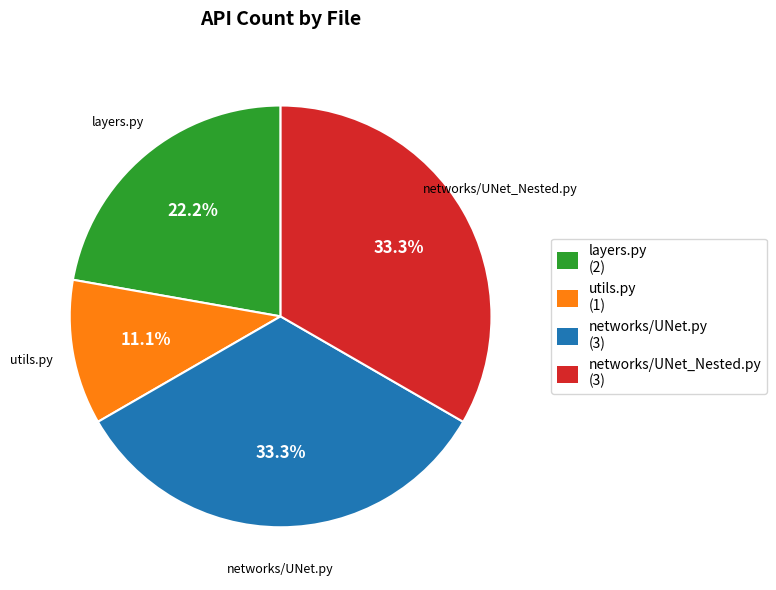

What is the smallest slice in the pie chart?

utils.py